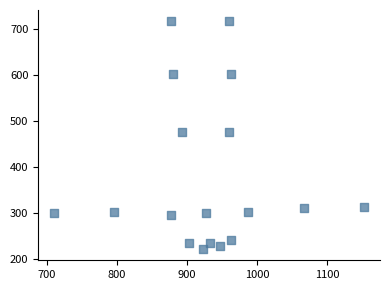

What is the range of X values (max minus min)?

443.3